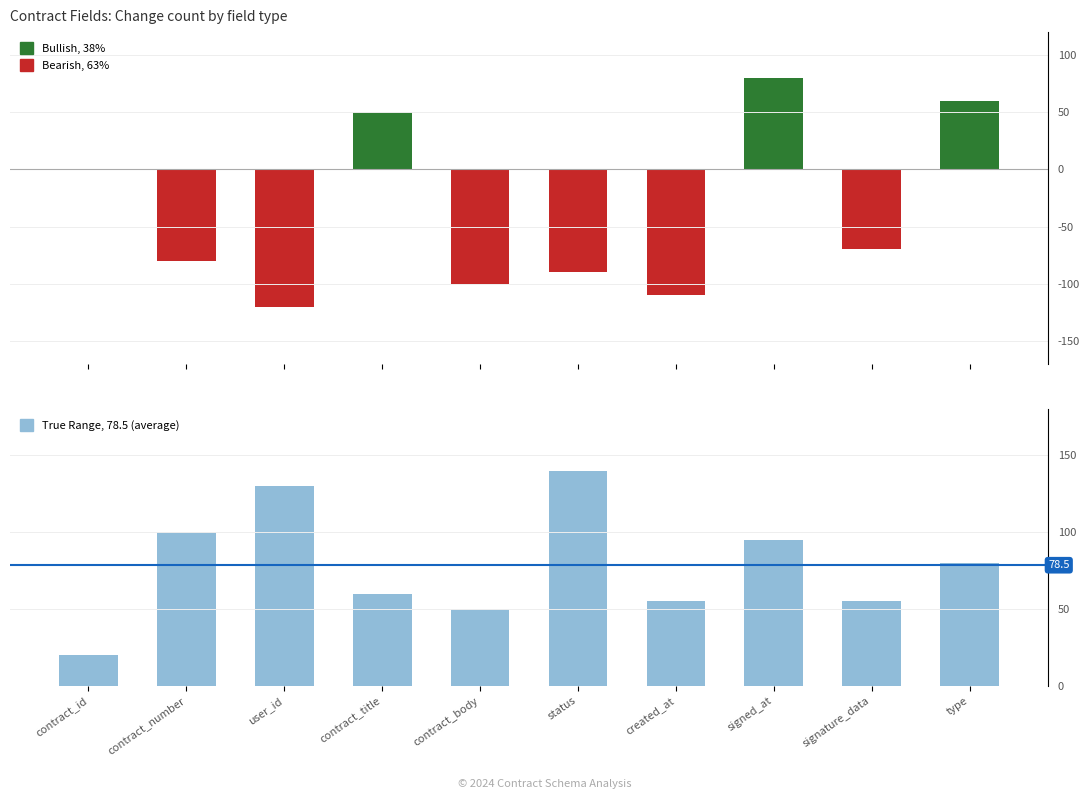

What is the sum of the Bearish, 63% values at created_at and signed_at?

-110